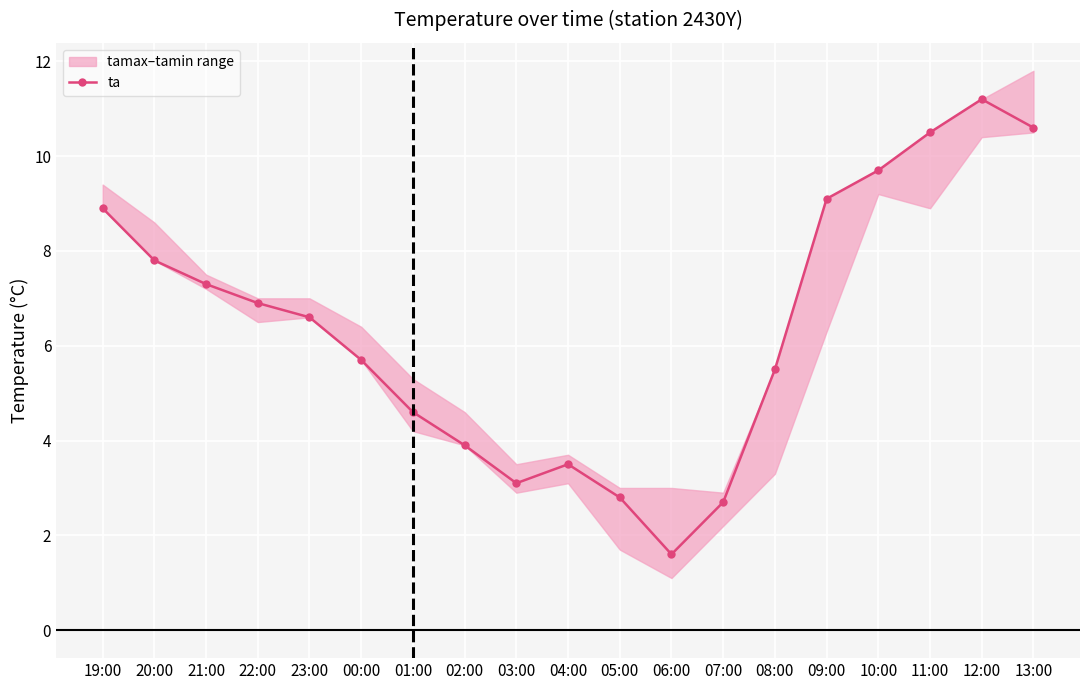

How many data points does each series have?

19